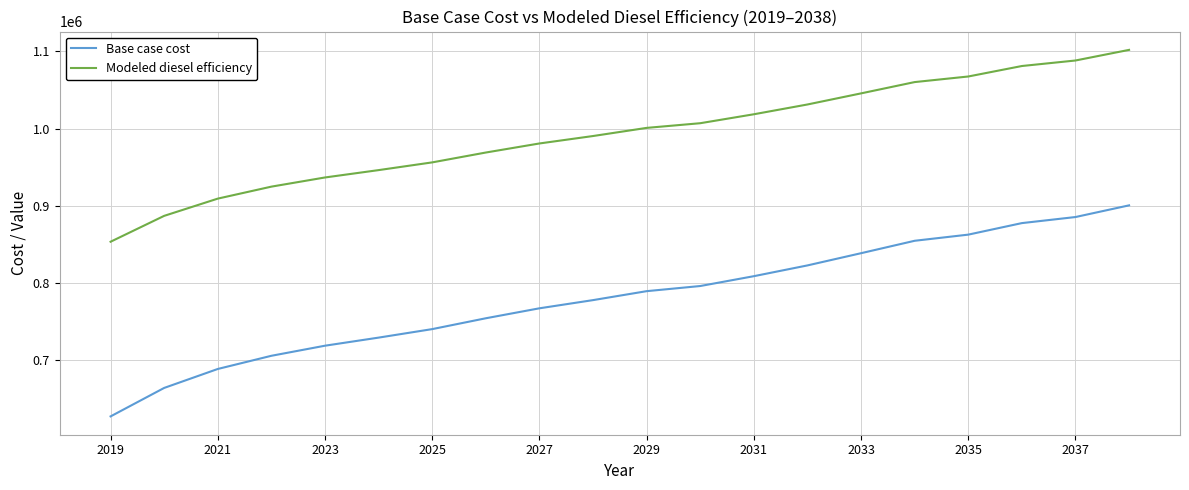

How many lines are shown in the chart?

2